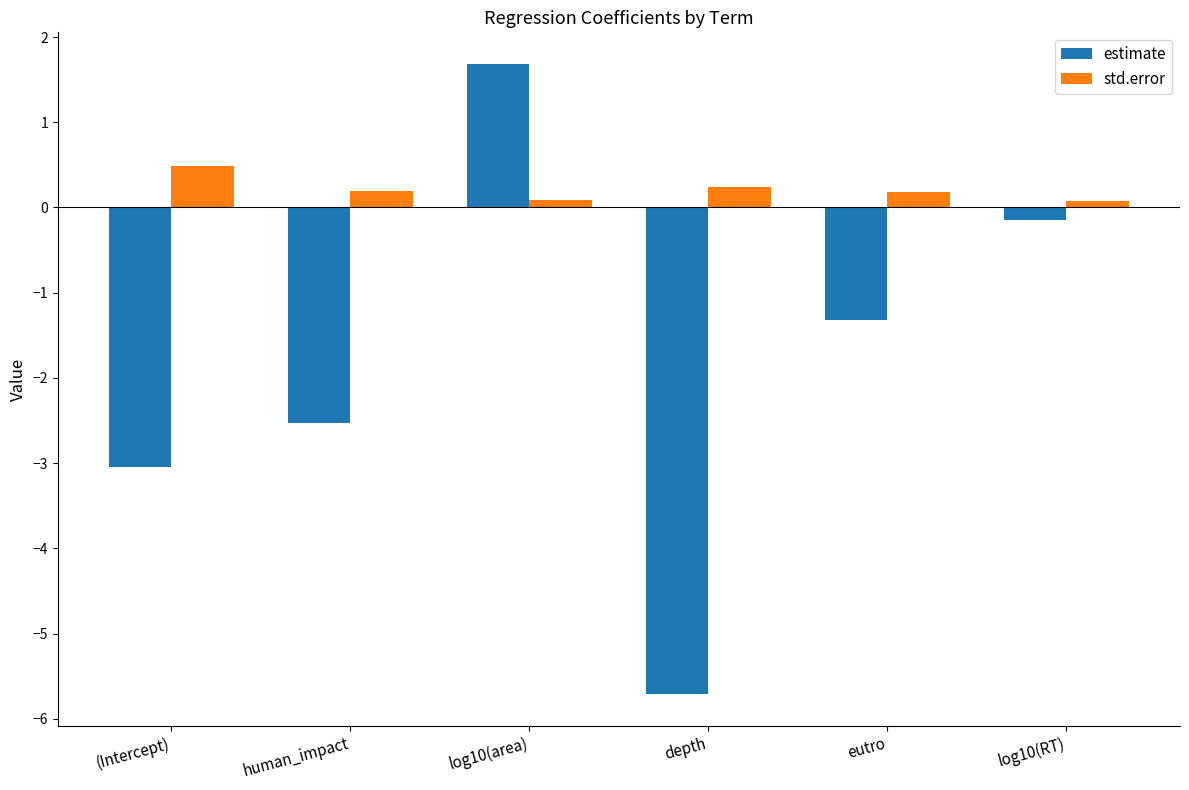

Rank the series by their maximum value, from lowest to highest.

std.error, estimate